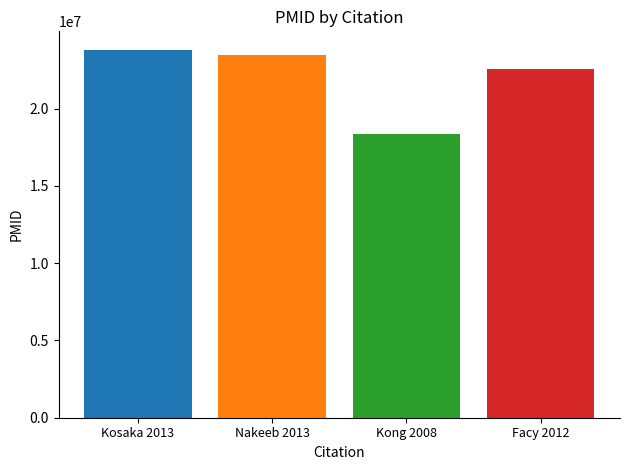

What is the value of the 1st bar from the left?

23804410